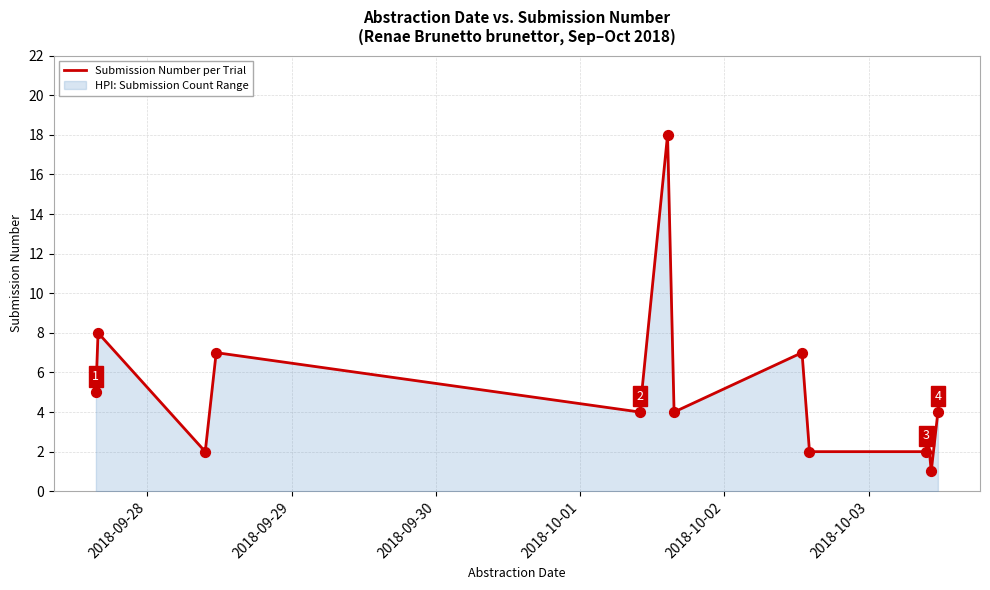

What is the difference between the maximum and minimum values?

17